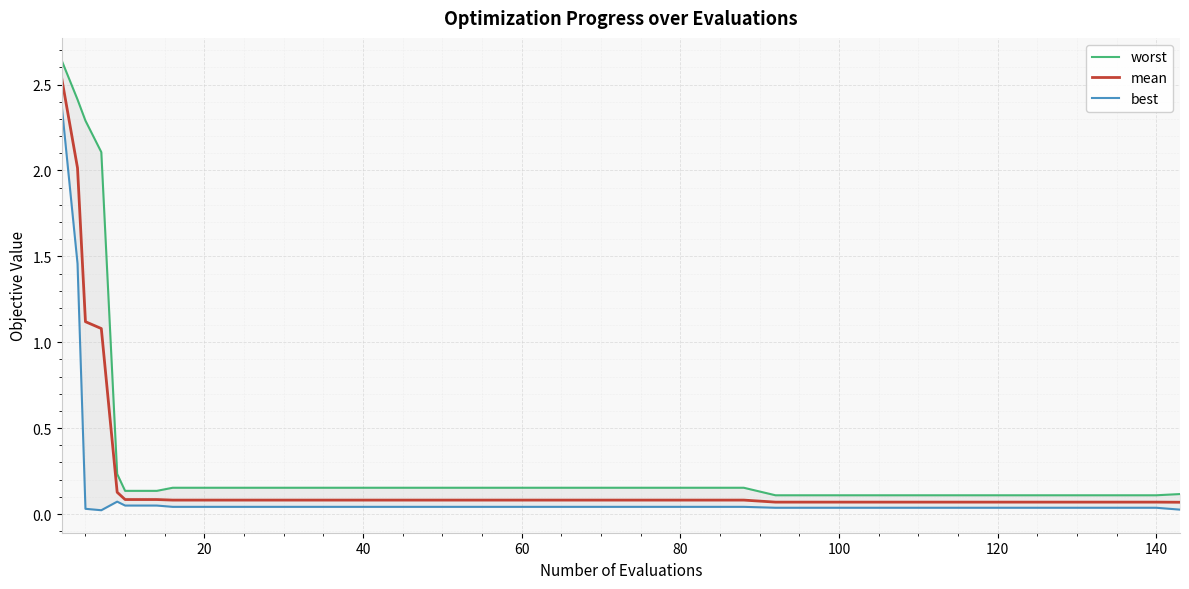

Rank the series by their average value, from lowest to highest.

best, mean, worst